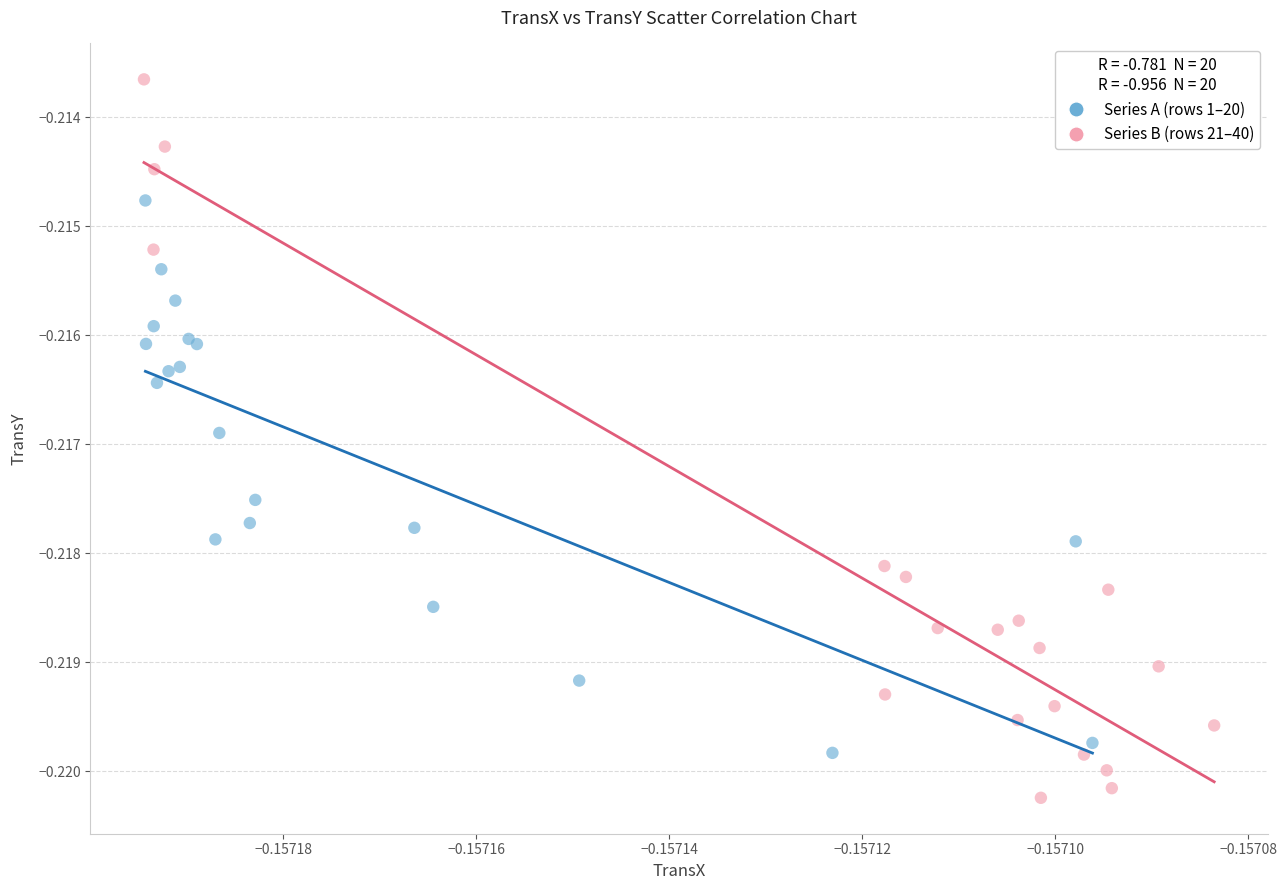

Which series contains the highest Y value?

Series B (rows 21–40)